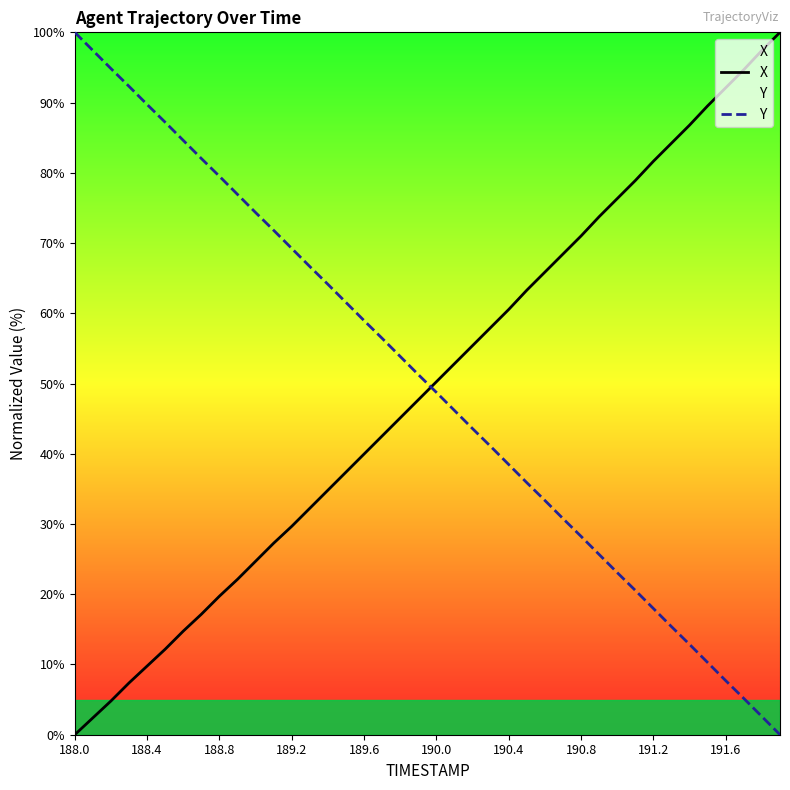

Reading right to left, extract all data points from this chart.

X: 100.0	97.4	94.7	92.1	89.5	86.8	84.2	81.6	78.9	76.3	73.8	71.0	68.4	65.9	63.3	60.5	58.0	55.4	52.8	50.3	47.7	45.1	42.5	40.0	37.4	34.8	32.2	29.7	27.3	24.7	22.1	19.7	17.2	14.8	12.2	9.8	7.4	4.8	2.4	0.0
Y: 0.0	2.6	5.2	7.7	10.3	12.9	15.4	18.0	20.5	23.1	25.7	28.2	30.8	33.4	35.9	38.5	41.0	43.6	46.2	48.7	51.3	53.8	56.4	59.0	61.5	64.1	66.6	69.2	71.8	74.3	76.9	79.5	82.0	84.6	87.2	89.7	92.3	94.8	97.4	100.0